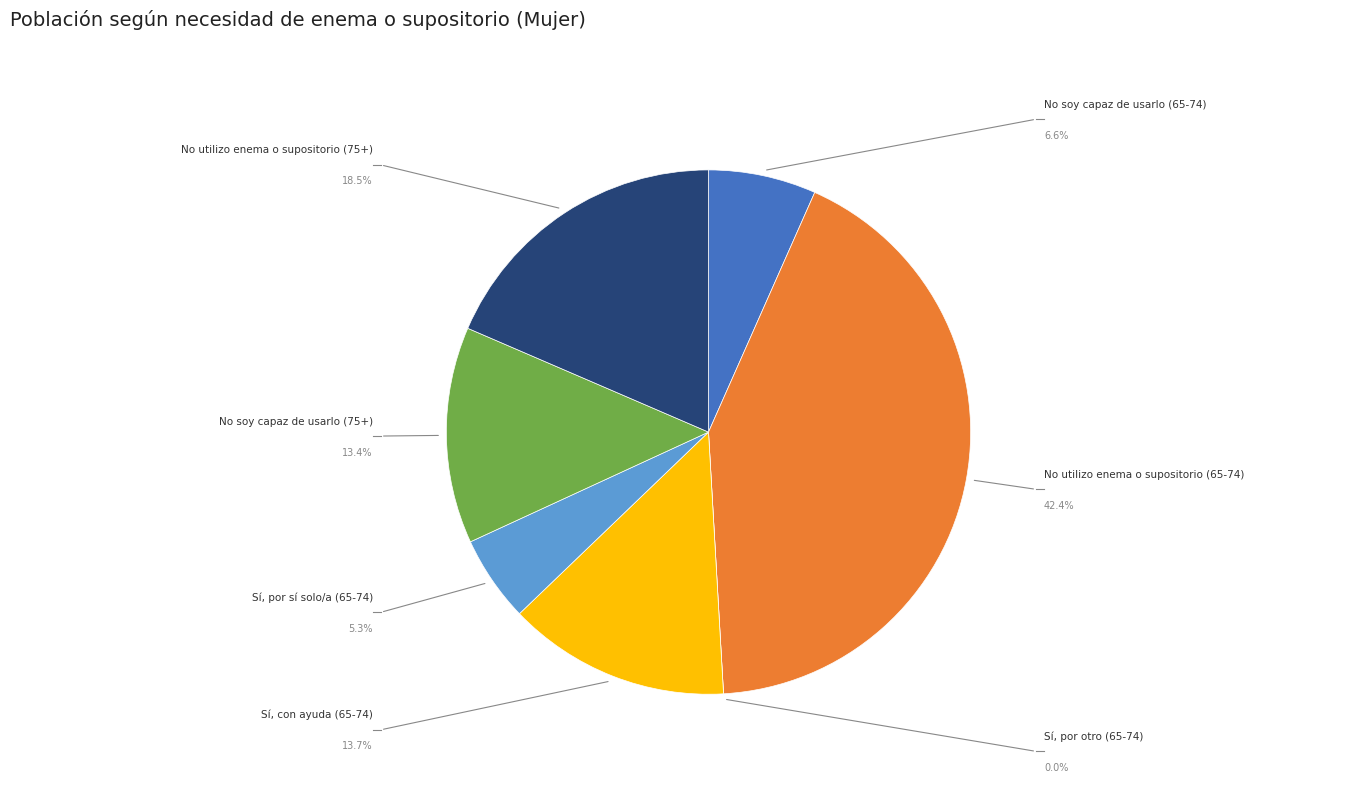

How many segments does this pie chart have?

7